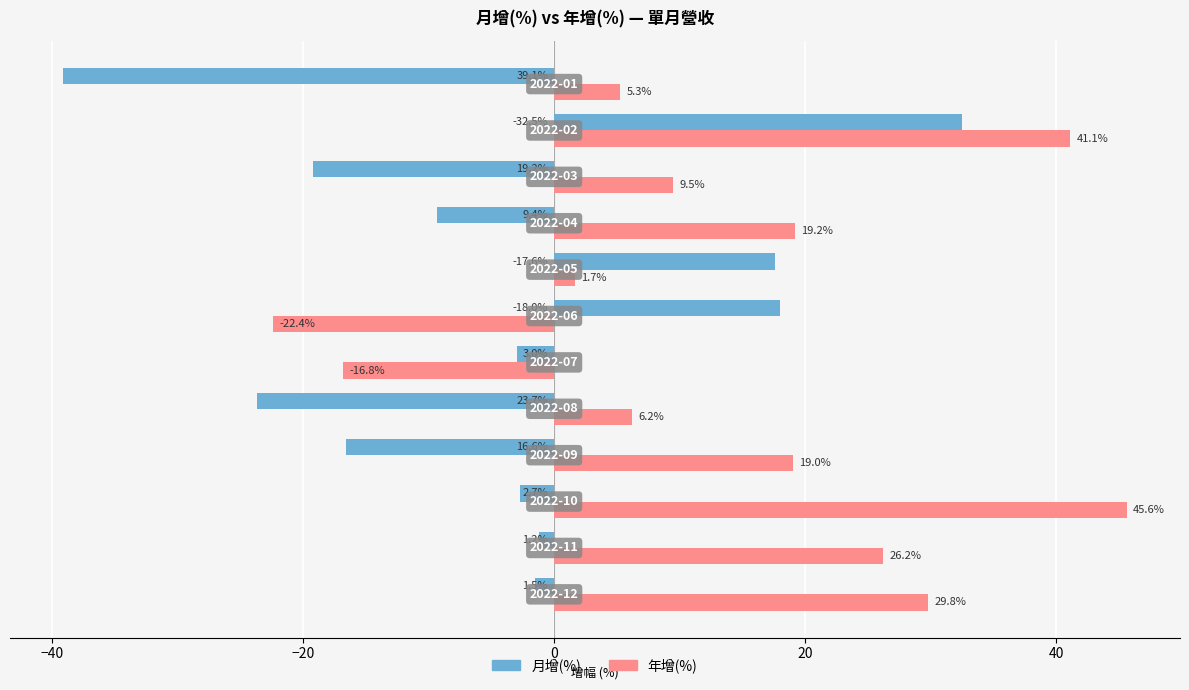

Which series has the largest total across all categories?

年增(%)